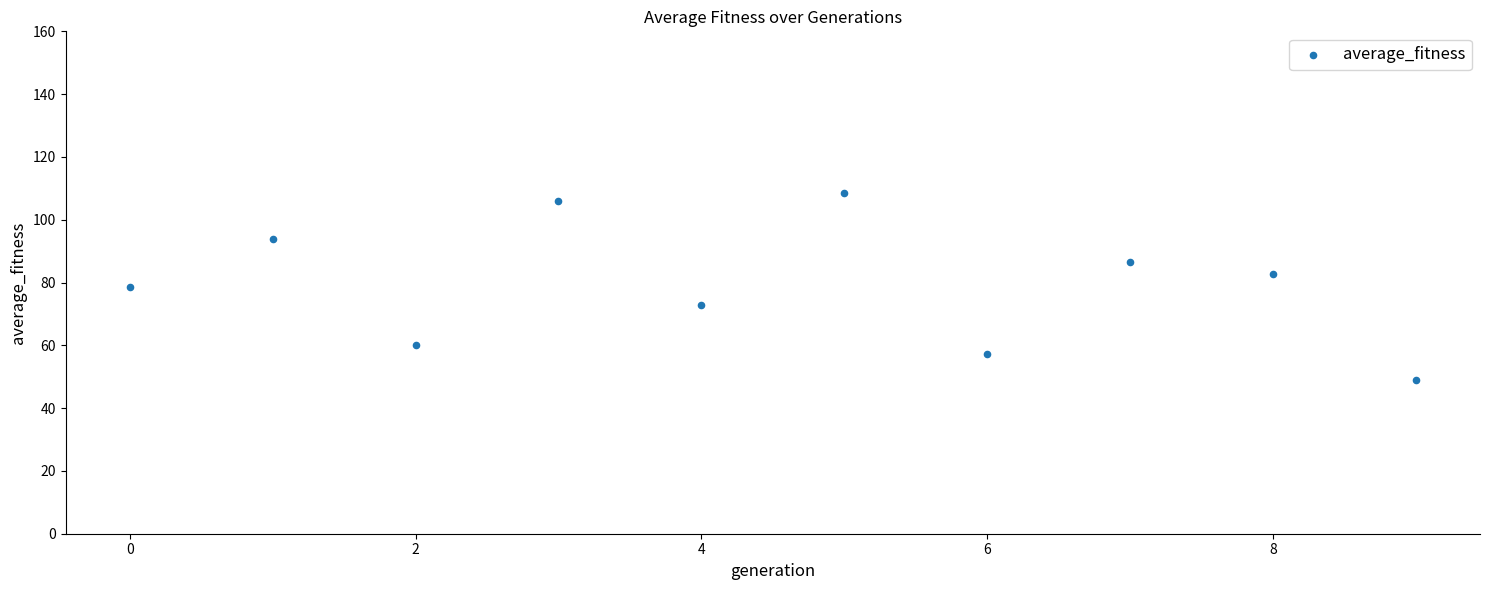

What is the range of Y values (max minus min)?

59.3